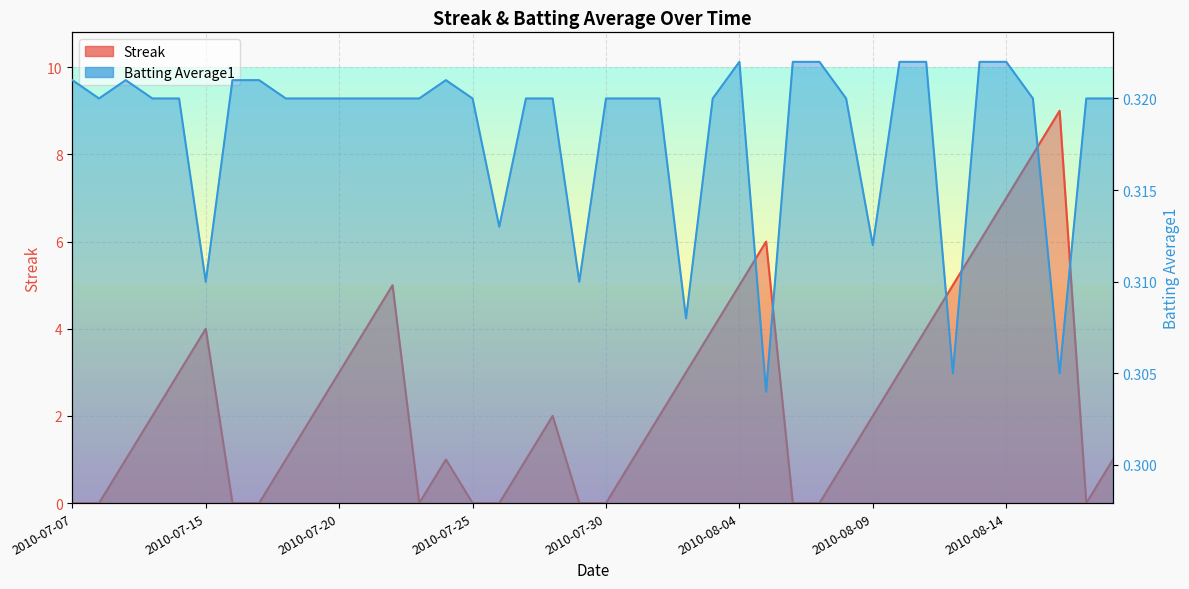

At which label does Batting Average1 reach its peak?

2010-08-04